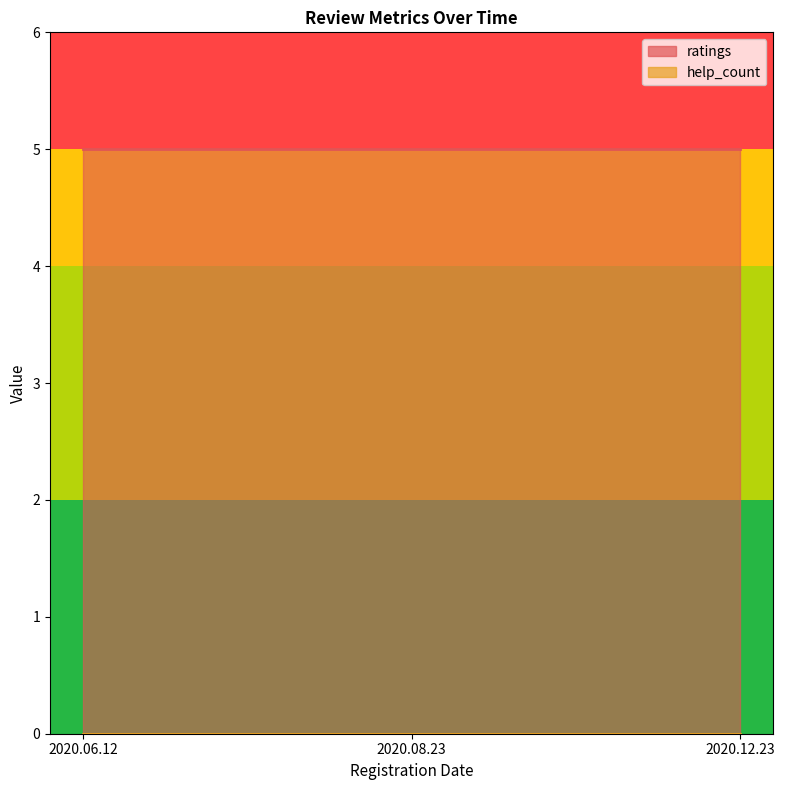

Read the ratings value at 2020.06.12.

5